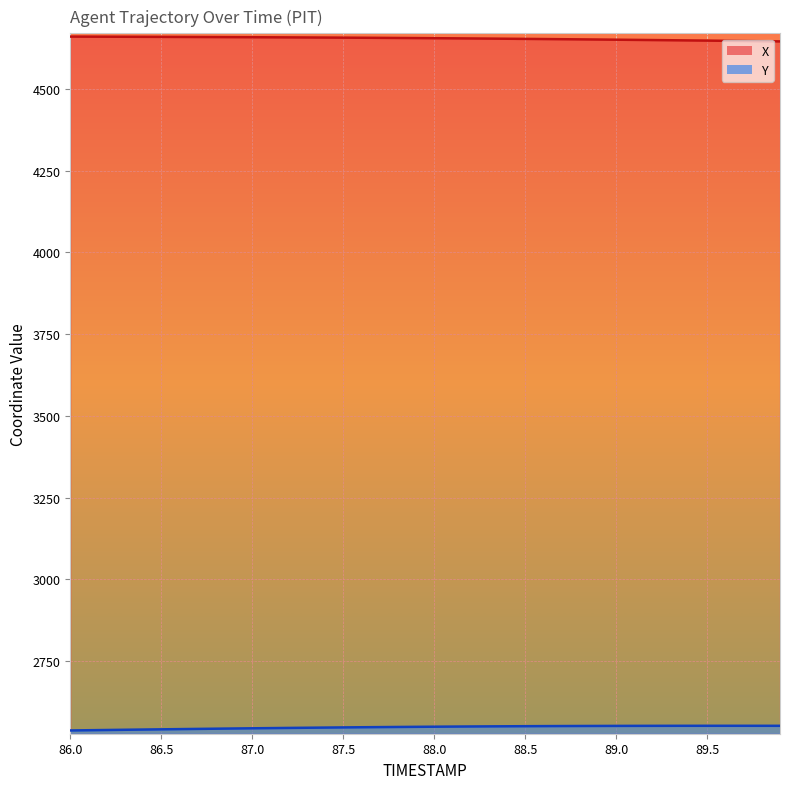

Reading left to right, list all the values displayed in this chart.

X: 86.0=4660.1	86.1=4659.9	86.2=4659.8	86.3=4659.6	86.4=4659.4	86.5=4659.2	86.6=4659.0	86.7=4658.8	86.8=4658.6	86.9=4658.4	87.0=4658.2	87.1=4657.9	87.2=4657.7	87.3=4657.4	87.4=4657.2	87.5=4656.9	87.6=4656.6	87.7=4656.3	87.8=4655.9	87.9=4655.6	88.0=4655.2	88.1=4654.8	88.2=4654.4	88.3=4654.0	88.4=4653.6	88.5=4653.1	88.6=4652.6	88.7=4652.1	88.8=4651.6	88.9=4651.1	89.0=4650.6	89.1=4650.1	89.2=4649.5	89.3=4649.0	89.4=4648.4	89.5=4647.8	89.6=4647.2	89.7=4646.6	89.8=4646.0	89.9=4645.4
Y: 86.0=2537.9	86.1=2538.6	86.2=2539.3	86.3=2540.0	86.4=2540.7	86.5=2541.4	86.6=2542.0	86.7=2542.7	86.8=2543.3	86.9=2543.9	87.0=2544.5	87.1=2545.1	87.2=2545.7	87.3=2546.2	87.4=2546.7	87.5=2547.2	87.6=2547.7	87.7=2548.2	87.8=2548.6	87.9=2549.0	88.0=2549.4	88.1=2549.8	88.2=2550.1	88.3=2550.4	88.4=2550.7	88.5=2551.0	88.6=2551.2	88.7=2551.4	88.8=2551.6	88.9=2551.8	89.0=2551.9	89.1=2552.0	89.2=2552.1	89.3=2552.2	89.4=2552.2	89.5=2552.2	89.6=2552.2	89.7=2552.2	89.8=2552.2	89.9=2552.2